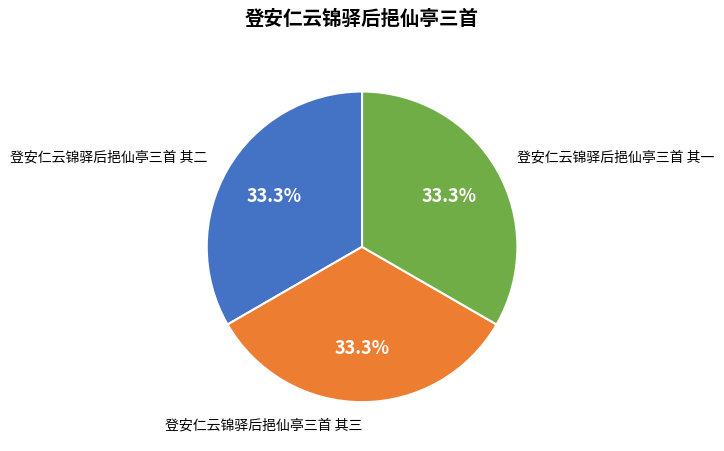

Does any single category account for the majority?

No